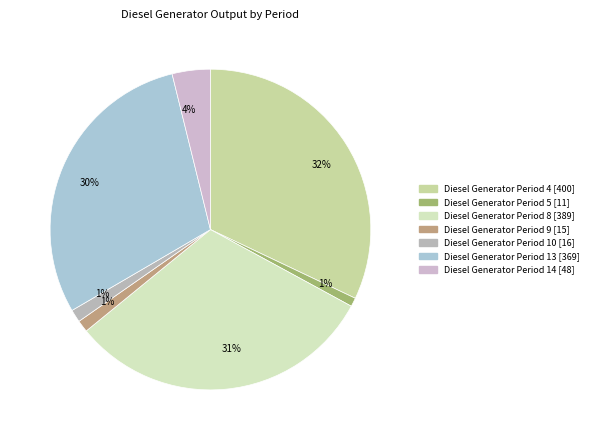

Count the number of slices in the pie.

7